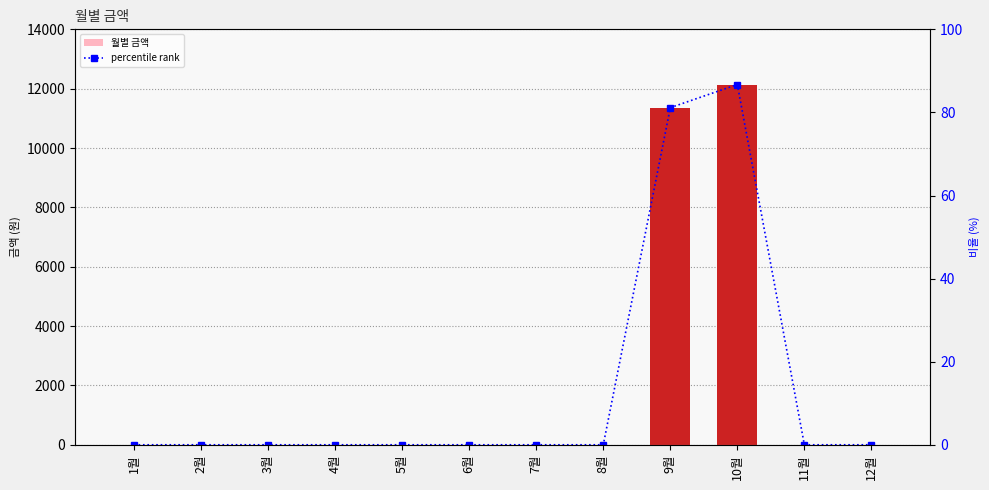

Is it true that percentile rank equals -41.3 at 5월?

False